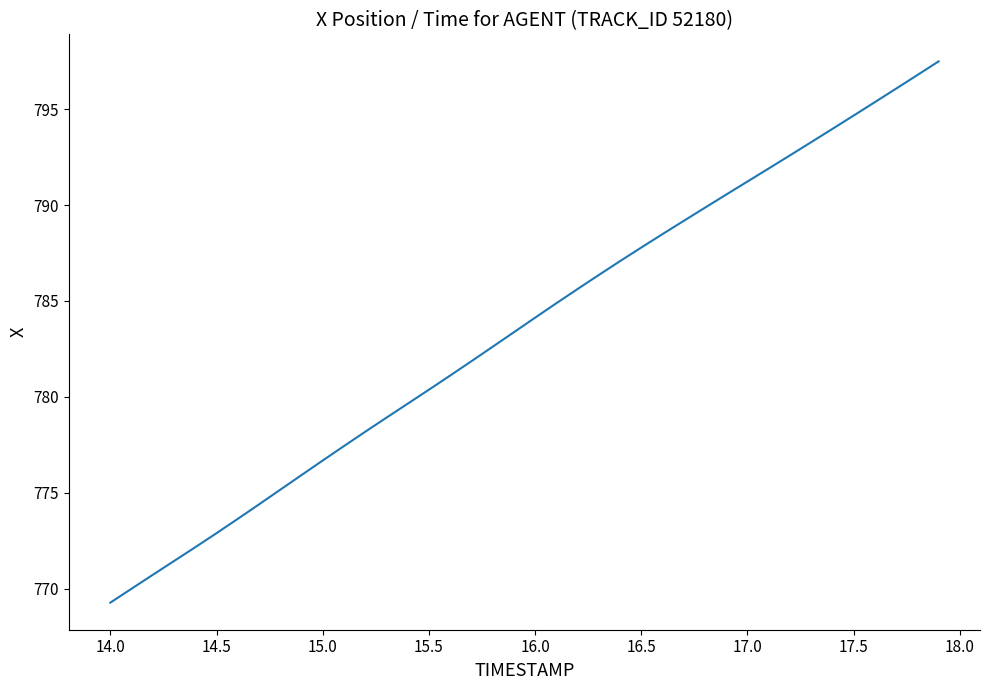

What is the average value?

783.6